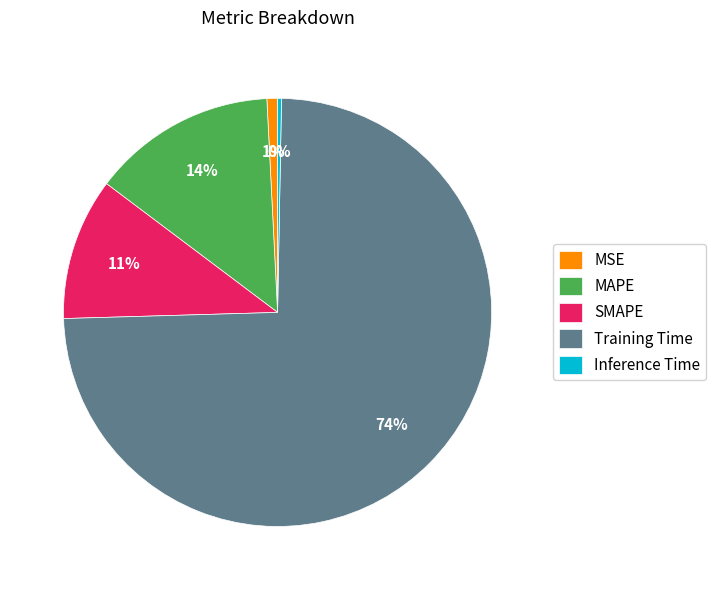

How many slices are in this pie chart?

5